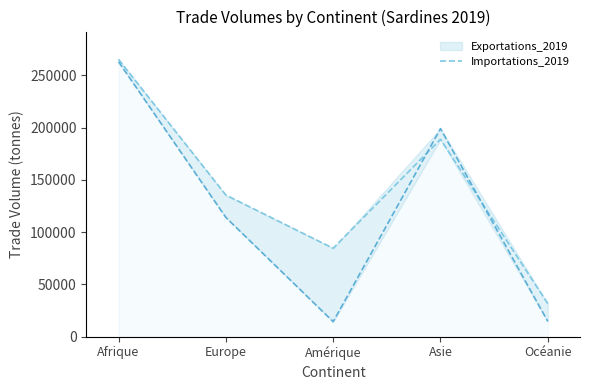

At which label is the value closest to 148418?

Europe